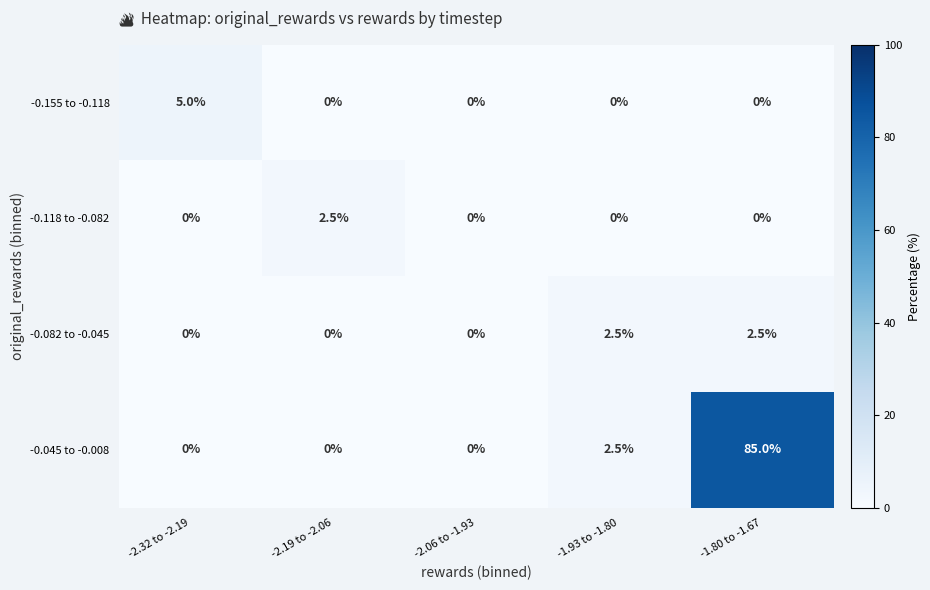

At which label is -0.045 to -0.008 closest to 42?

-1.93 to -1.80